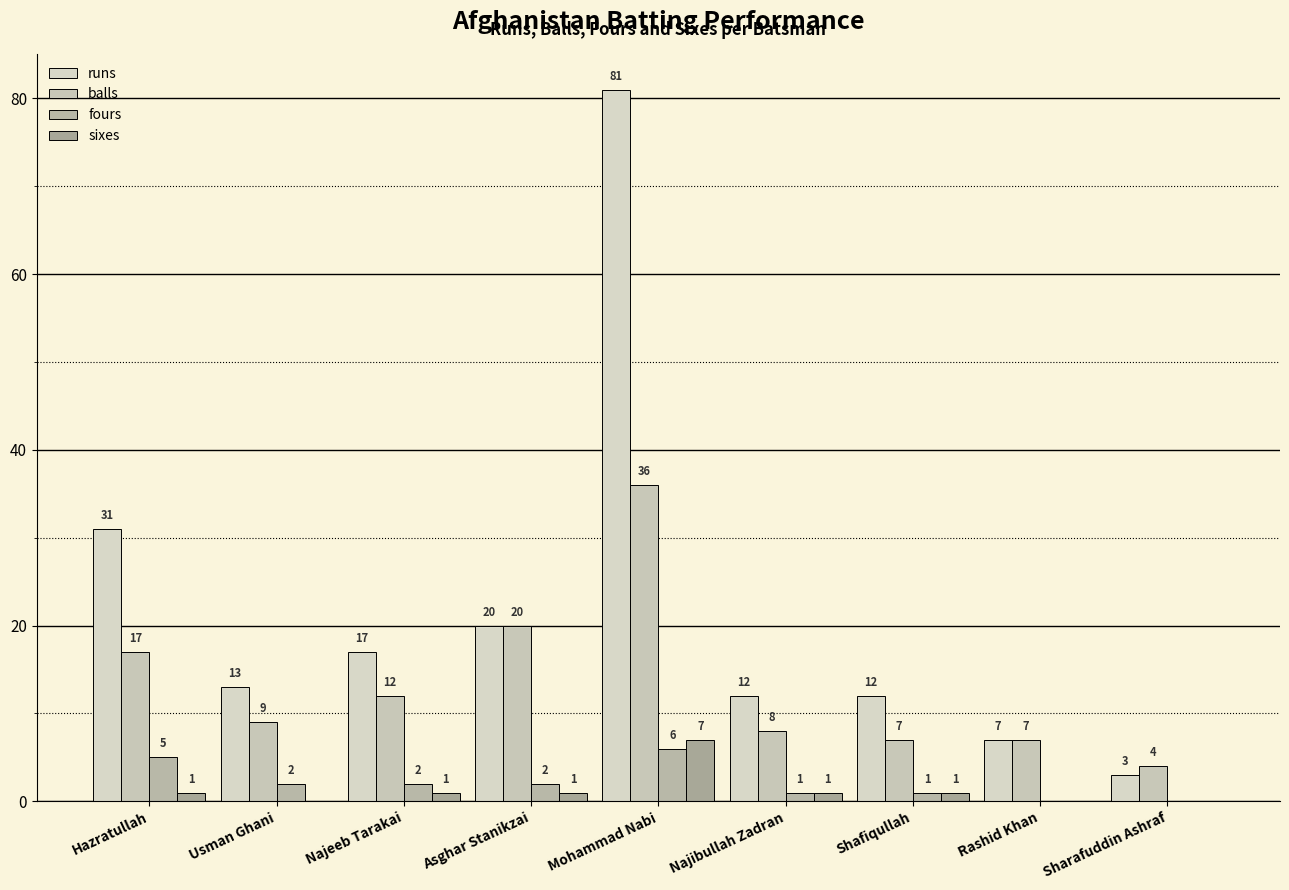

Are the bars grouped side by side (vs. stacked)?

Yes